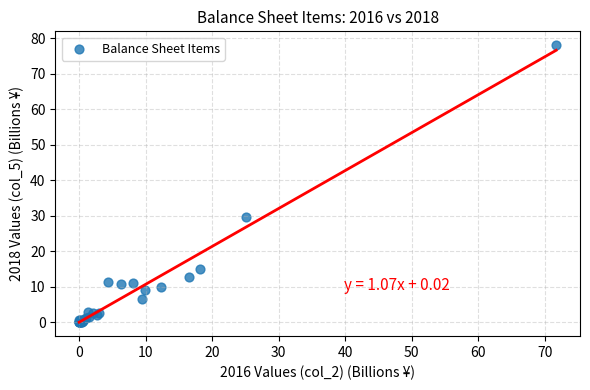

What Y value in the scatter plot is closest to 39?

29.7